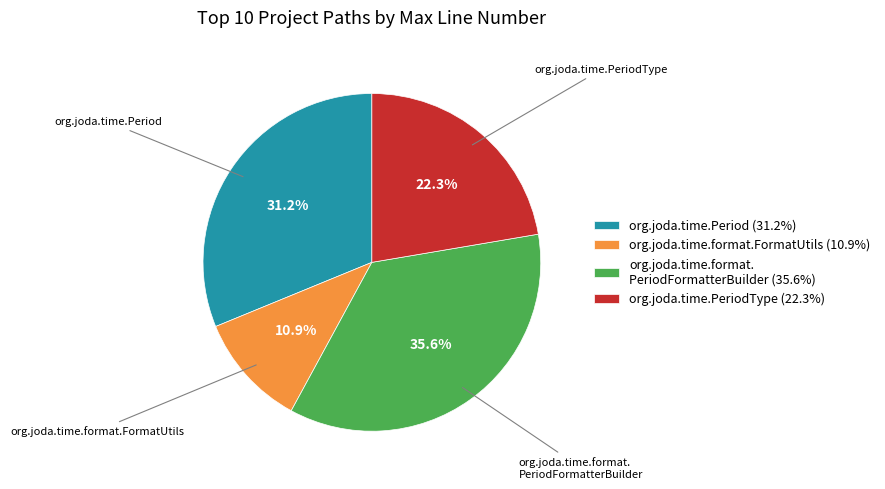

Combined, do org.joda.time.format.FormatUtils (10.9%) and org.joda.time.format. PeriodFormatterBuilder (35.6%) account for over 50%?

No